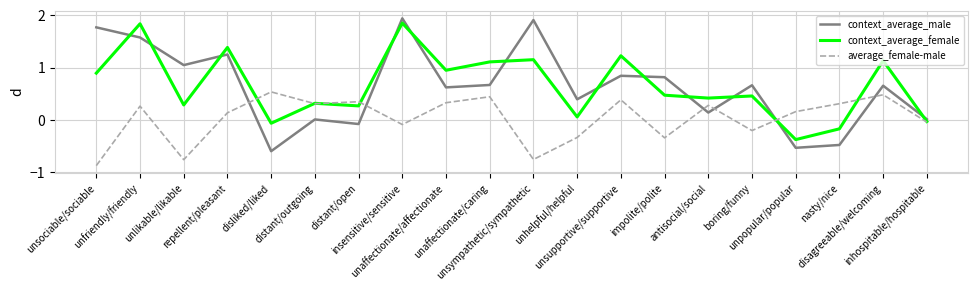

Which series has the widest spread of values?

context_average_male